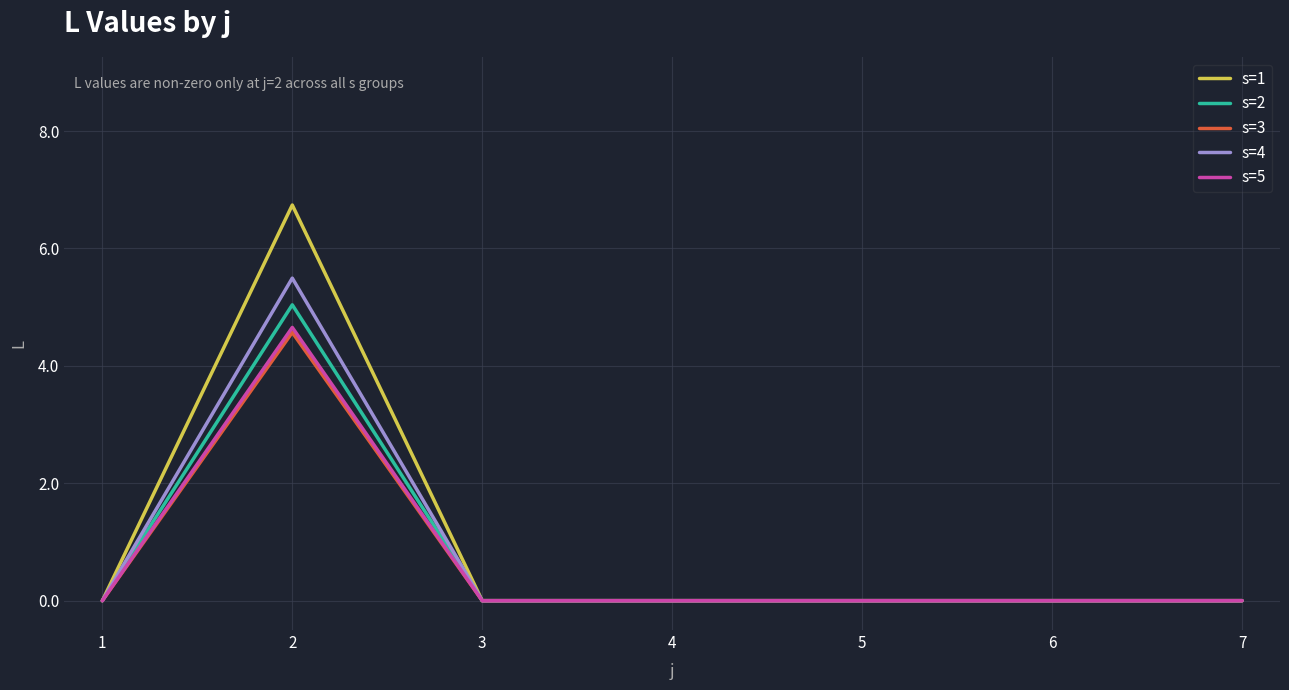

Between 2 and 3, which series saw the biggest shift?

s=1